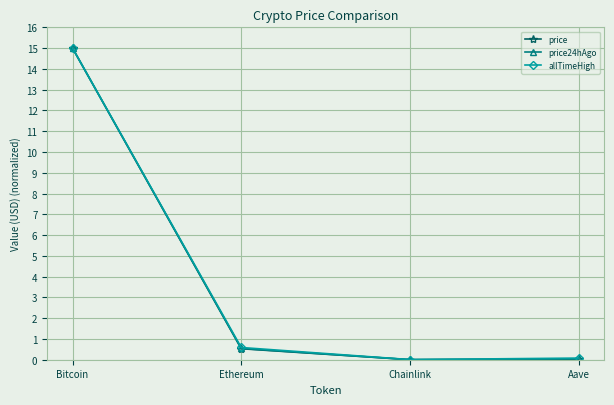

At which category does price24hAgo reach its first local valley?

Chainlink